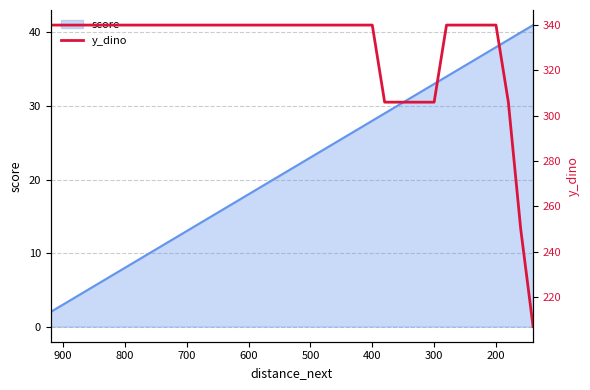

Is it true that the value at 19 is 219?

False